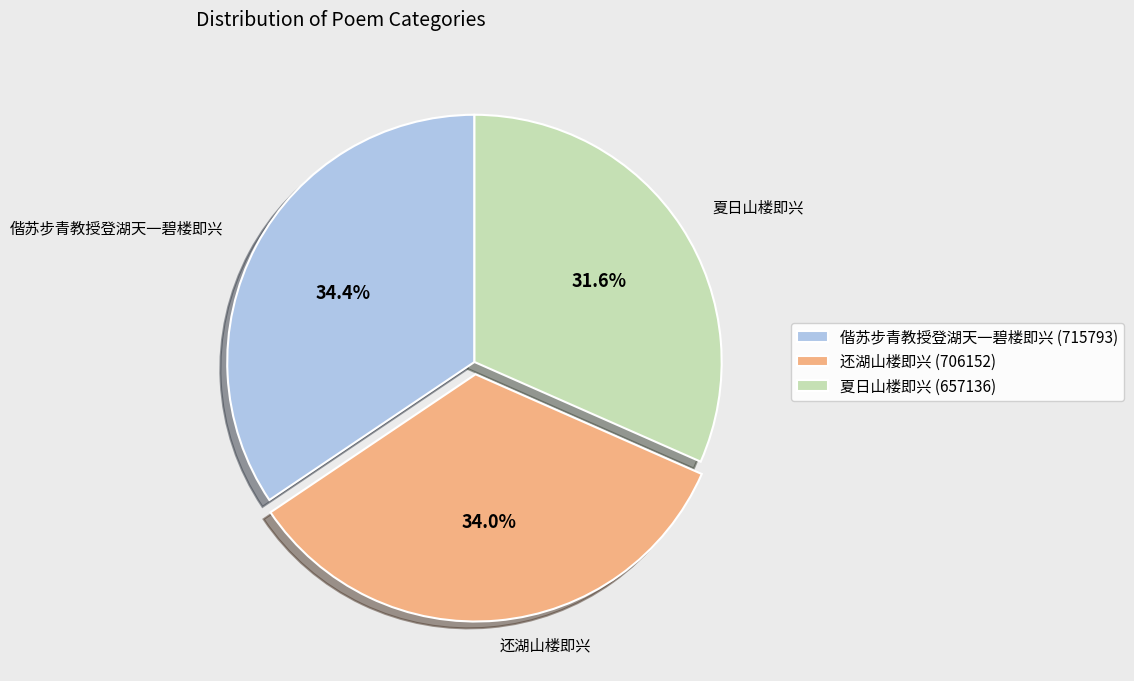

What is the ratio of the value at 夏日山楼即兴 (657136) to the value at 偕苏步青教授登湖天一碧楼即兴 (715793)?

0.9